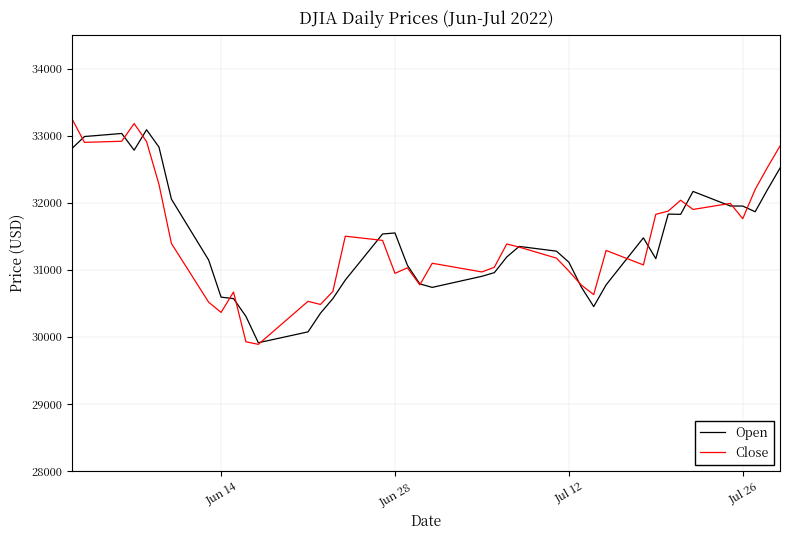

What is the minimum value shown in the chart?

29888.8